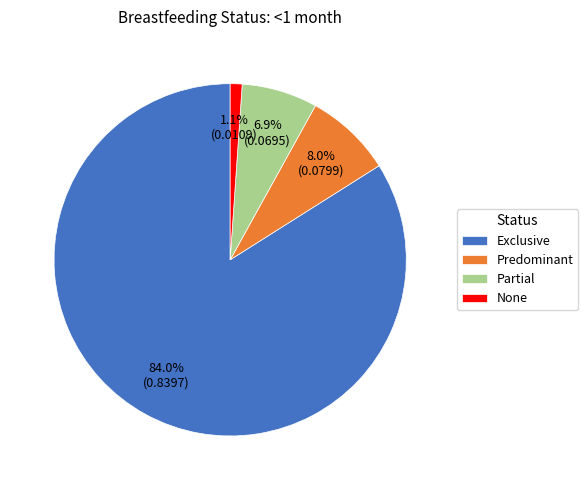

To the nearest percent, what is the combined percentage of Partial and Exclusive?

91%